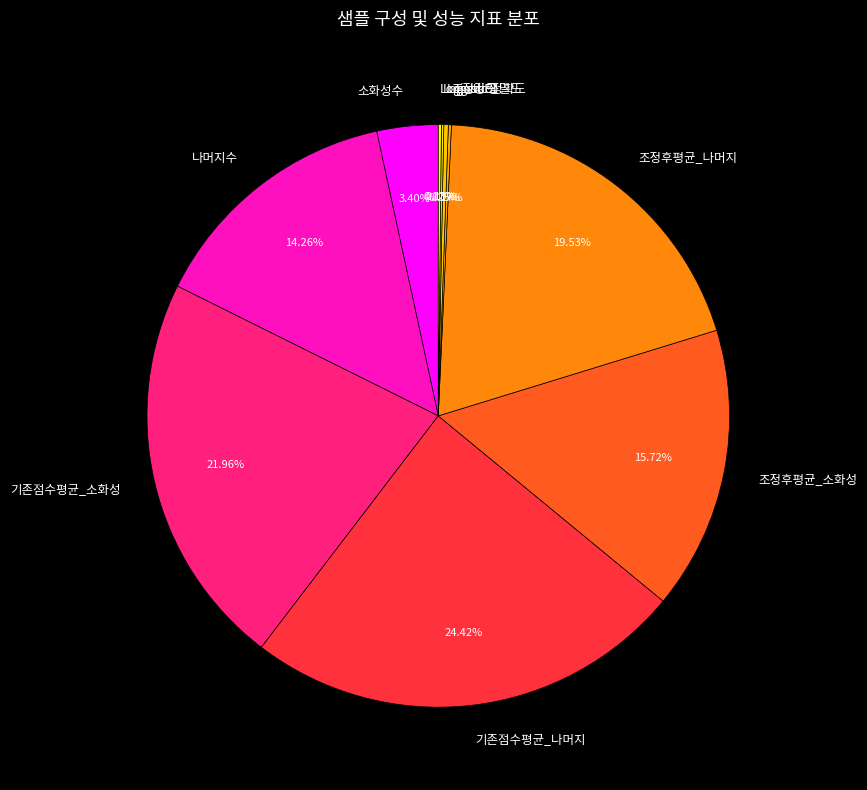

Does 기존점수평균_나머지 represent more than half of the total?

No